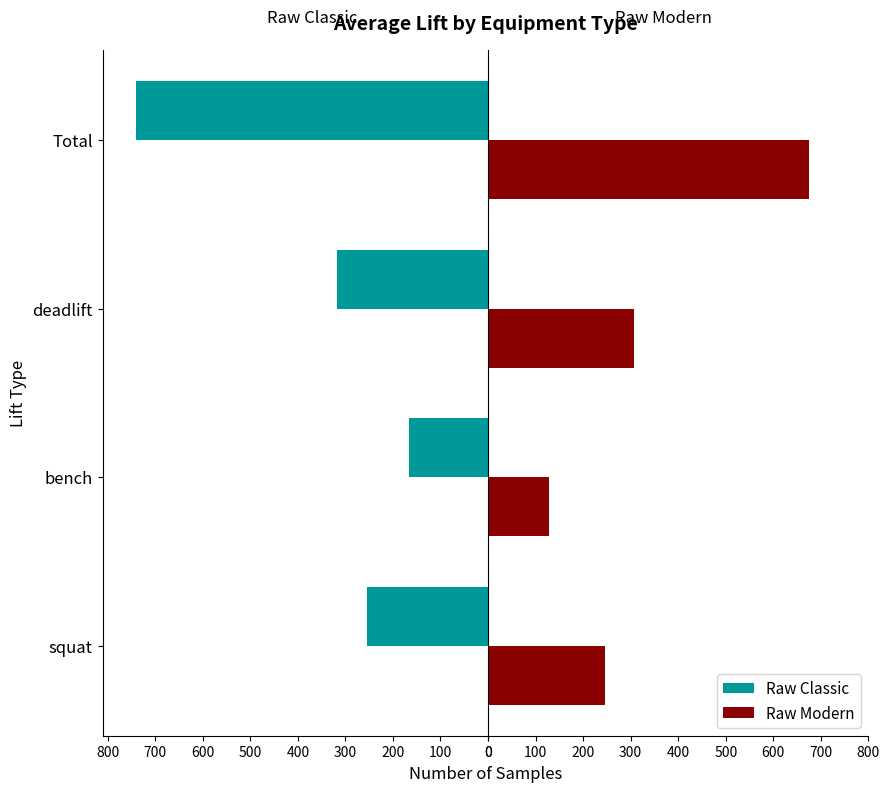

What are all the series names shown in the legend?

Raw Classic, Raw Modern